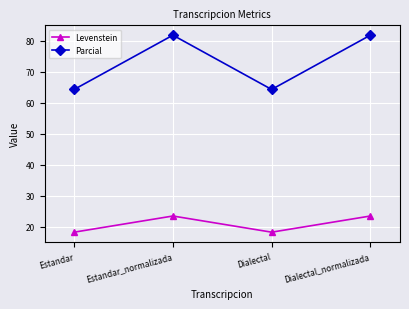

How many lines are shown in the chart?

2